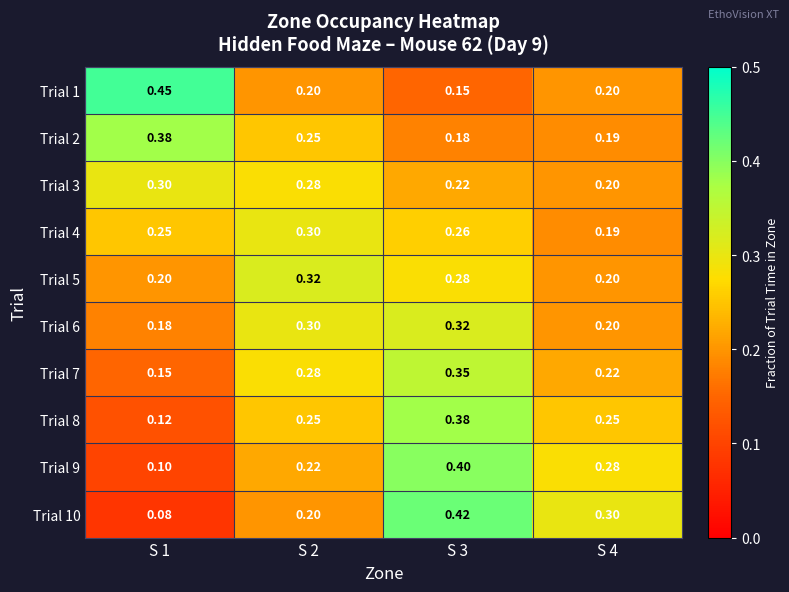

Between S 4 and S 3, which is larger?

S 4